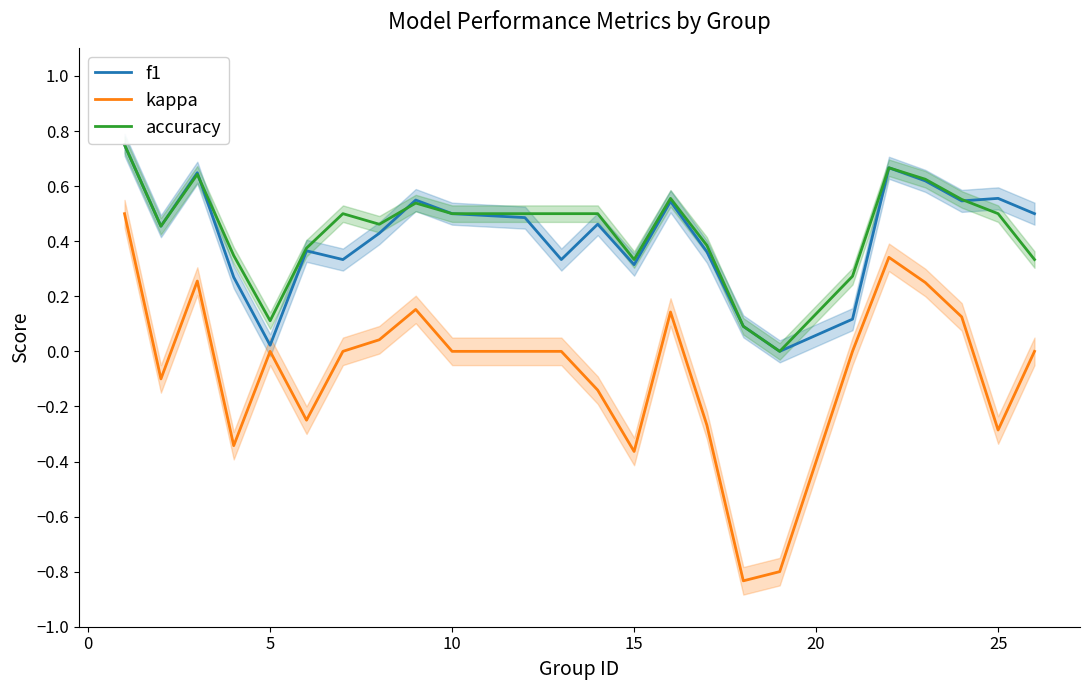

How many values in kappa are below zero?

9